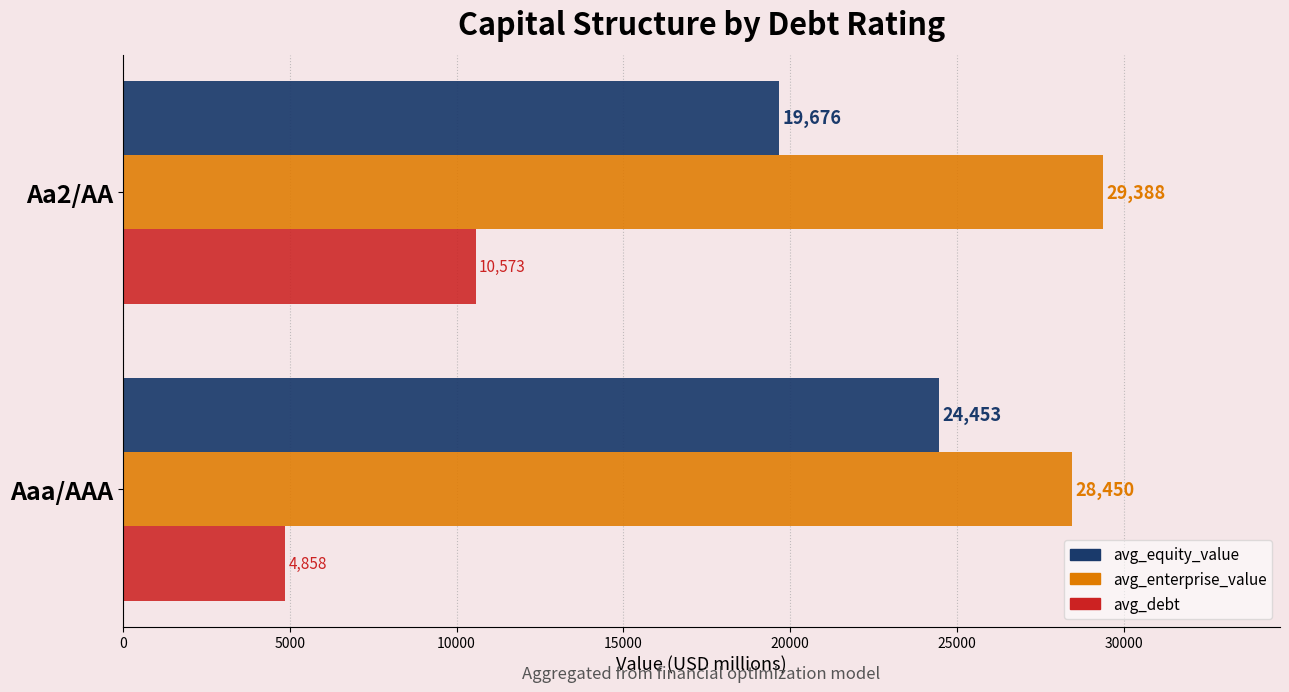

What is the minimum value for avg_enterprise_value?

28450.5